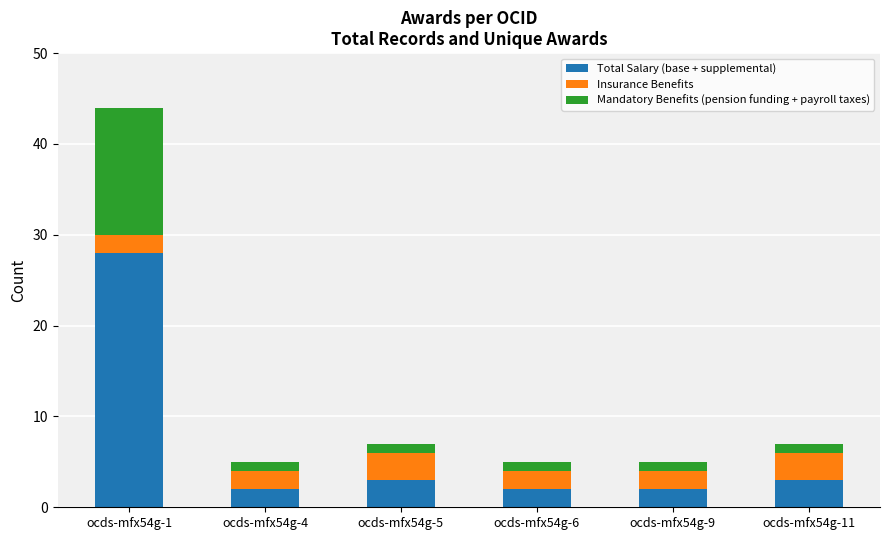

Is it true that Total Salary (base + supplemental) equals 1 at ocds-mfx54g-5?

False